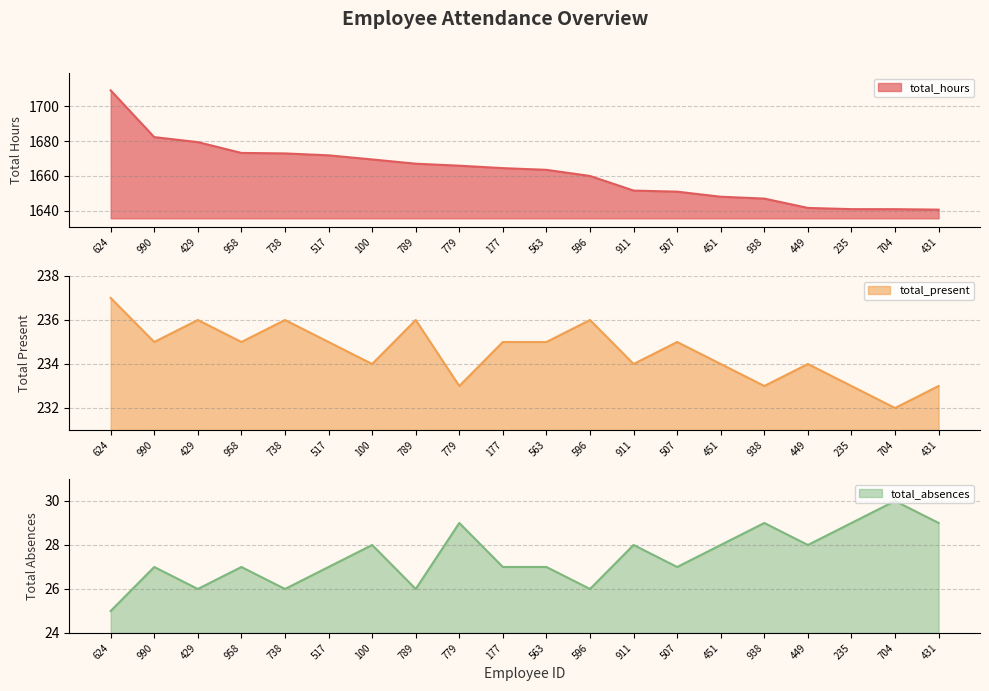

True or false: total_present has more than 1 interior local peaks.

True